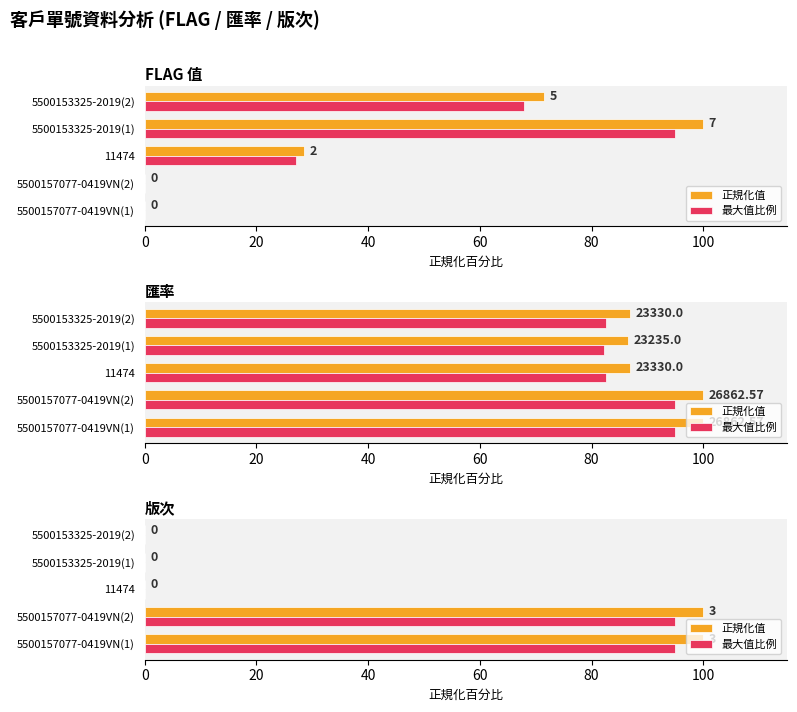

Which series changed the most between 20 and 40?

正規化值